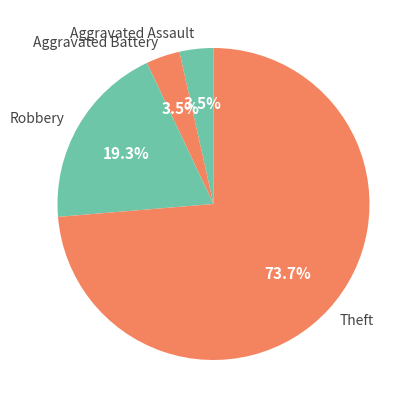

To the nearest percent, what is the average slice percentage?

25%